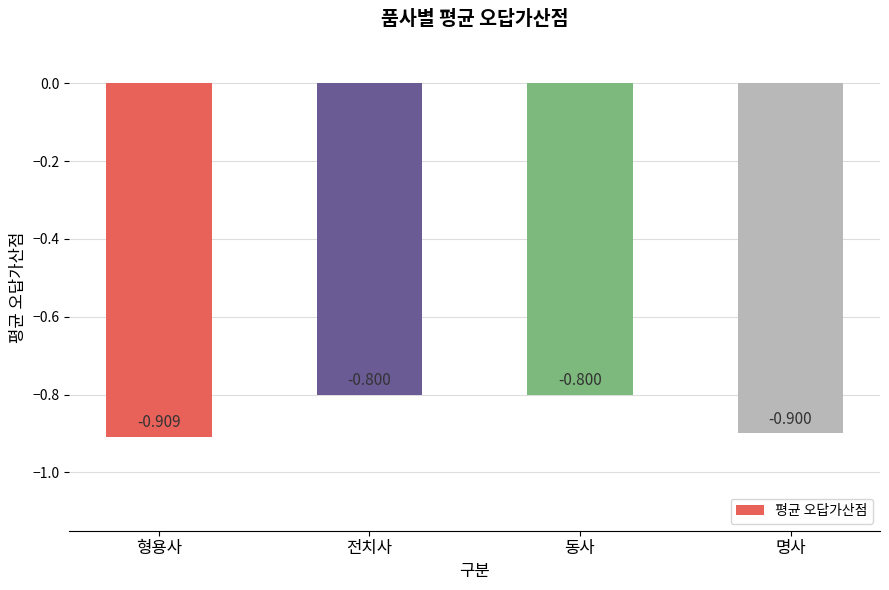

Count the number of categories in the chart.

4